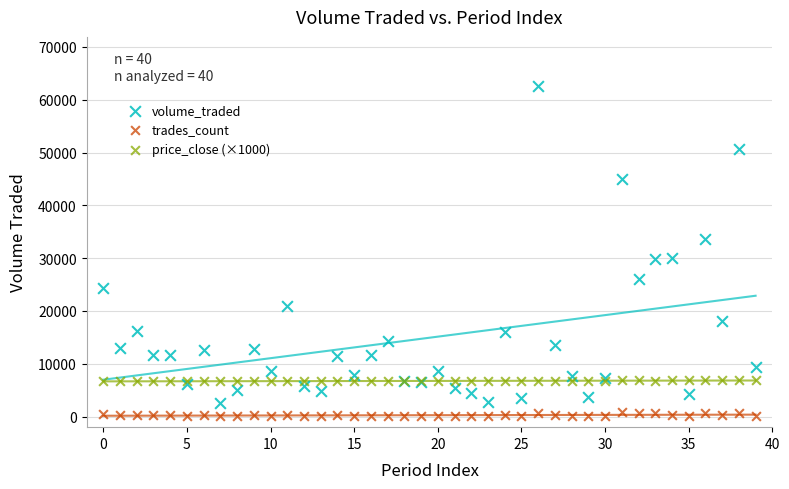

Which series reaches the minimum Y coordinate?

trades_count